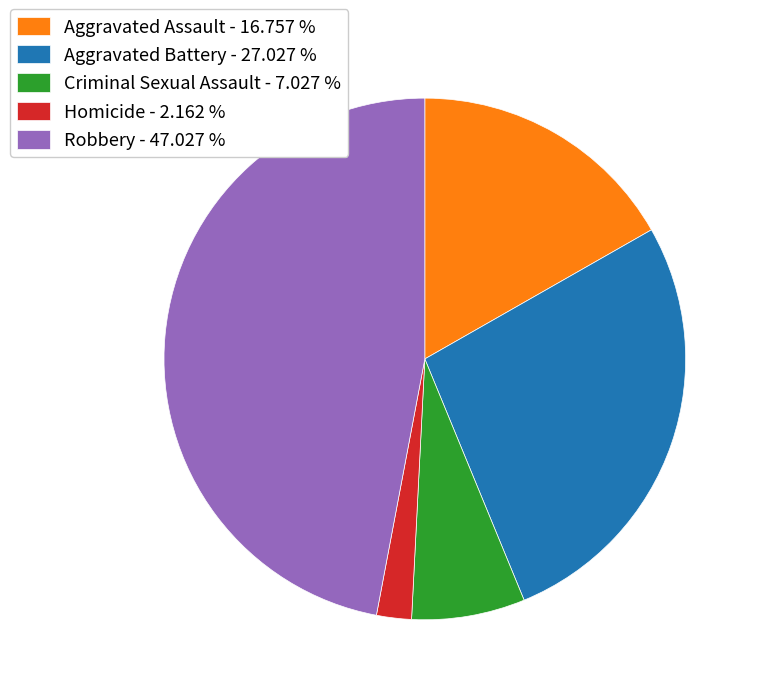

Which slice is the largest?

Robbery